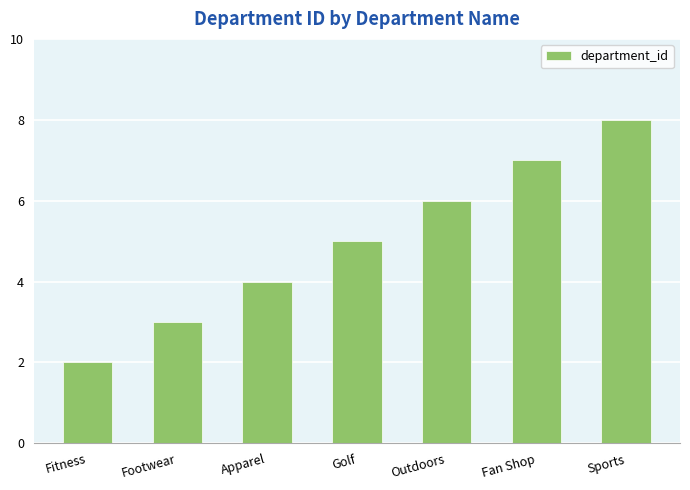

How many bars are there in total?

7